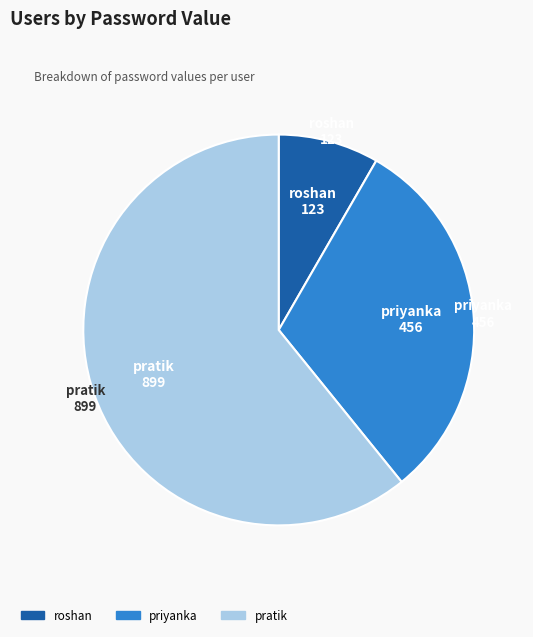

Which category has the biggest portion of the pie?

pratik